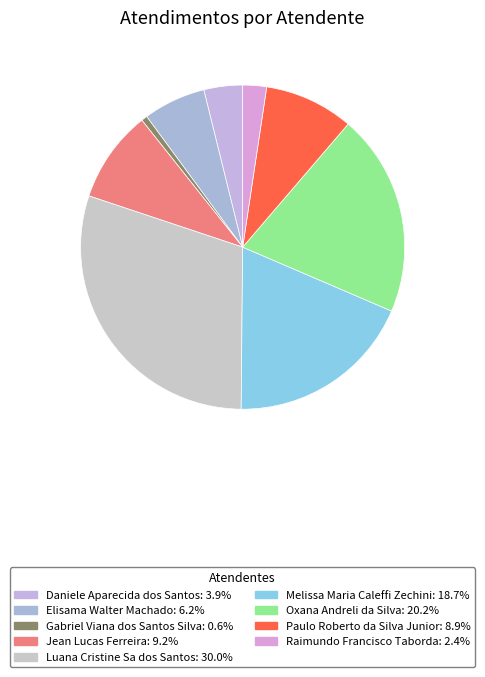

Between Elisama Walter Machado and Raimundo Francisco Taborda, which is larger?

Elisama Walter Machado